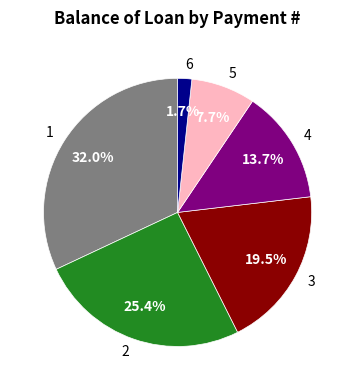

What is the largest slice in the pie chart?

1